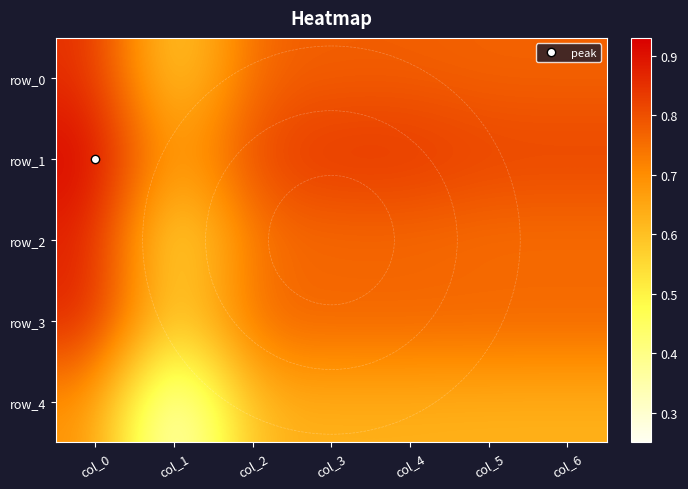

At col_1, list the series in order from largest to smallest.

row_1, row_3, row_0, row_2, row_4